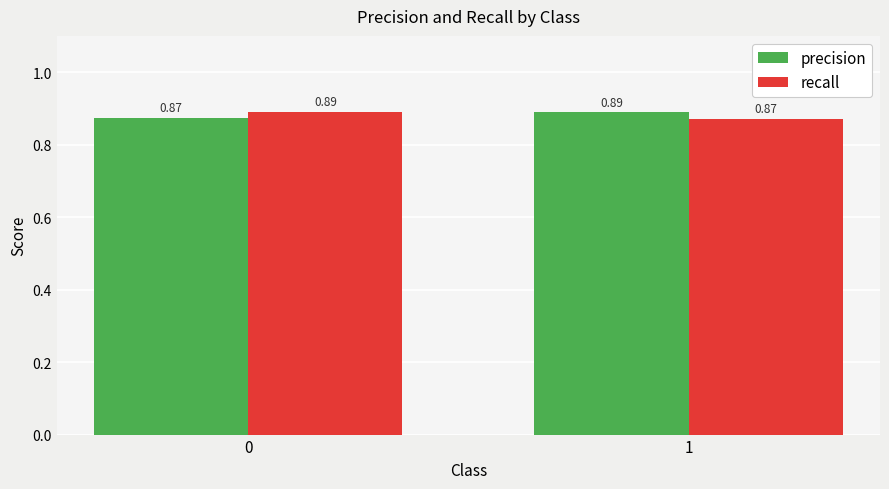

List the labels in order of recall value, smallest first.

1, 0